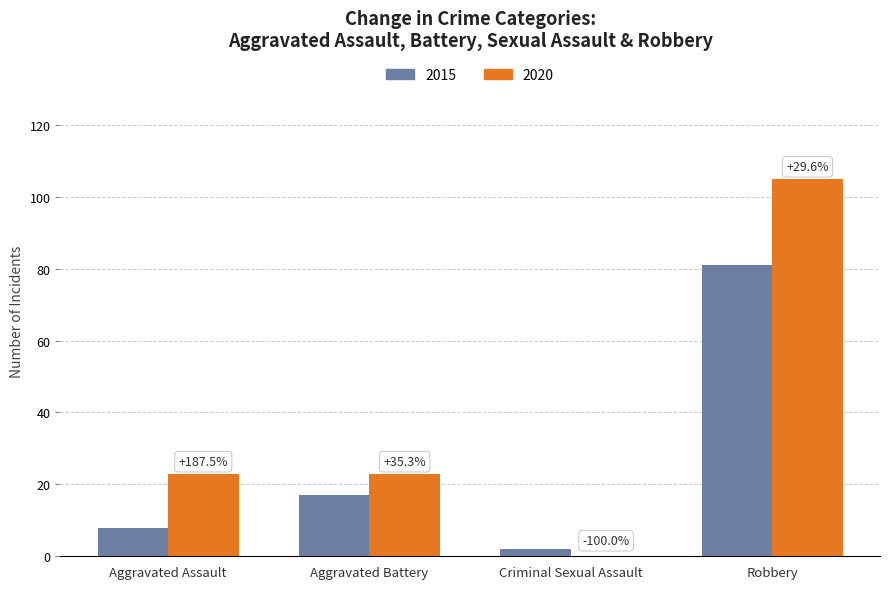

How many groups of bars are there?

4